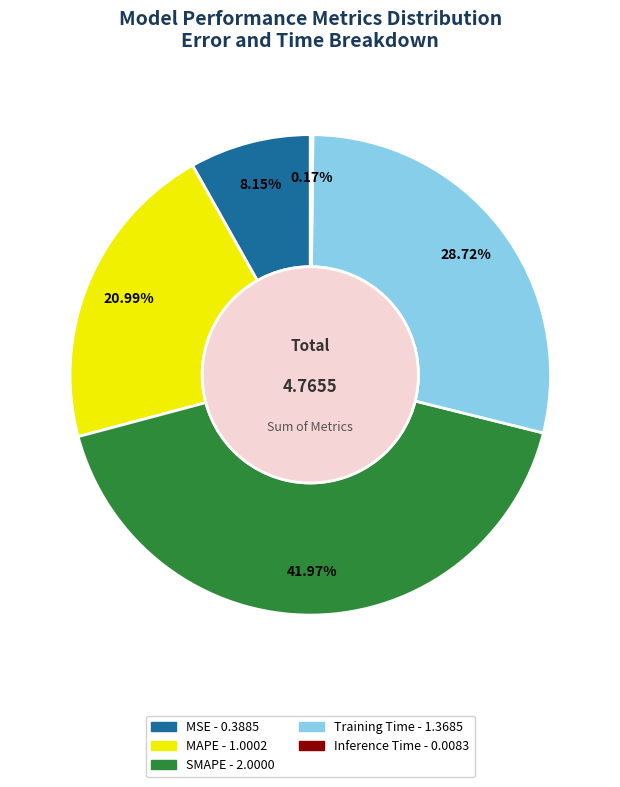

Which slice is the largest?

SMAPE